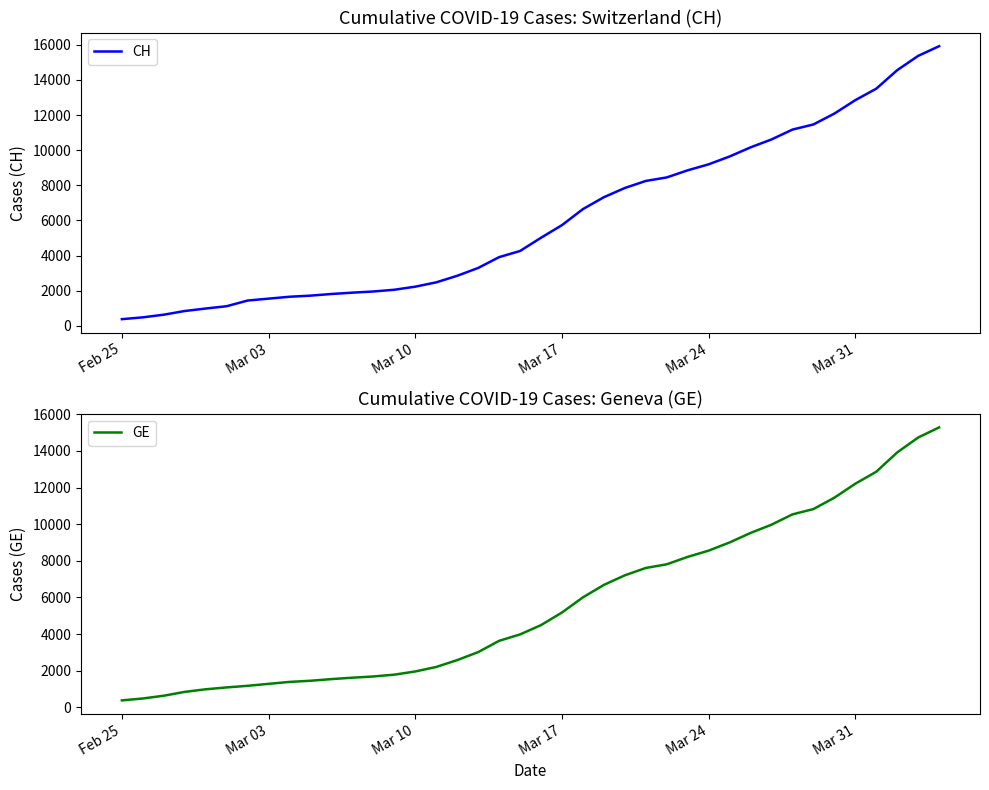

At how many categories does at least one series exceed 8267?

14